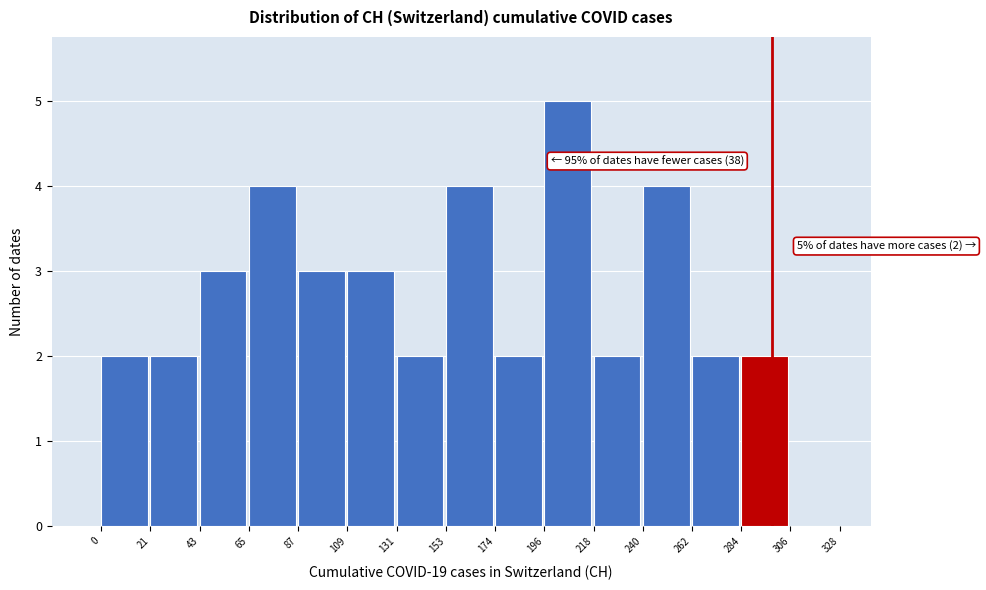

Which range on the x-axis has the tallest bar?

196 to 218